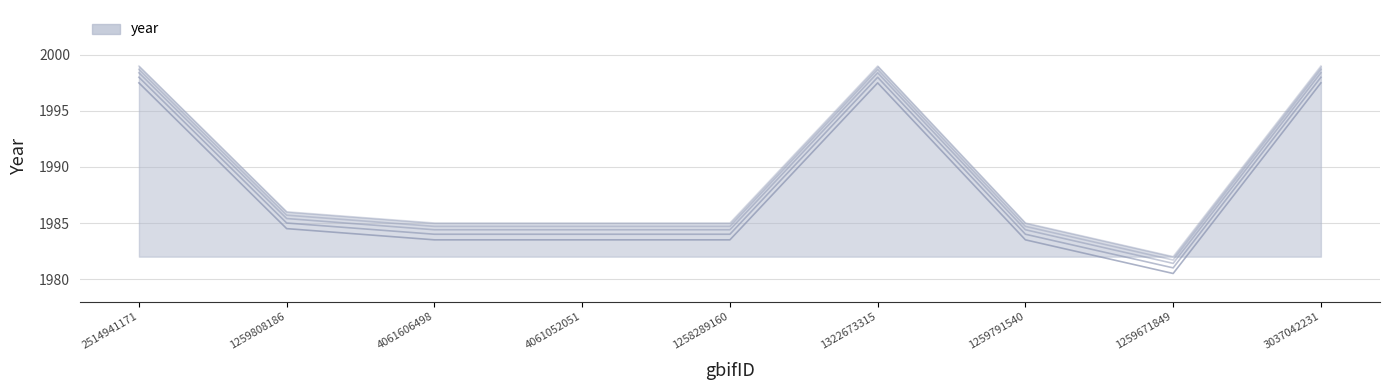

What is the sum of all values?

17905